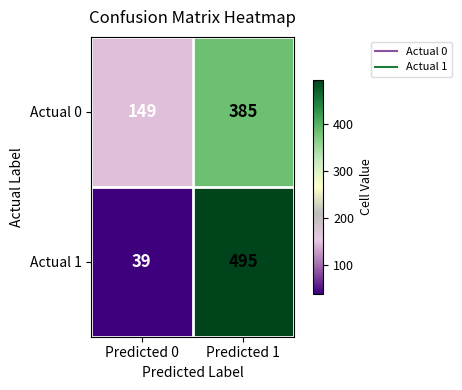

Which series has the largest range (max minus min)?

Actual 1